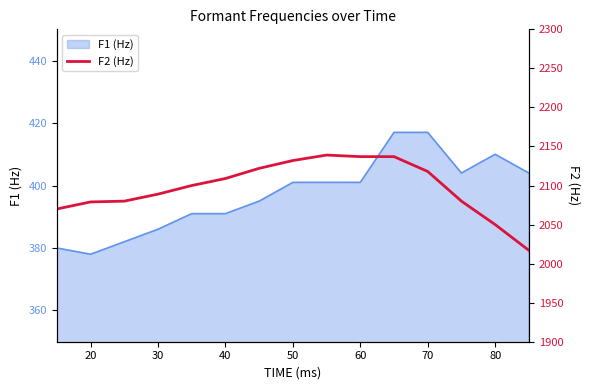

The F1 (Hz) series shows 401 at 50. True or false?

True